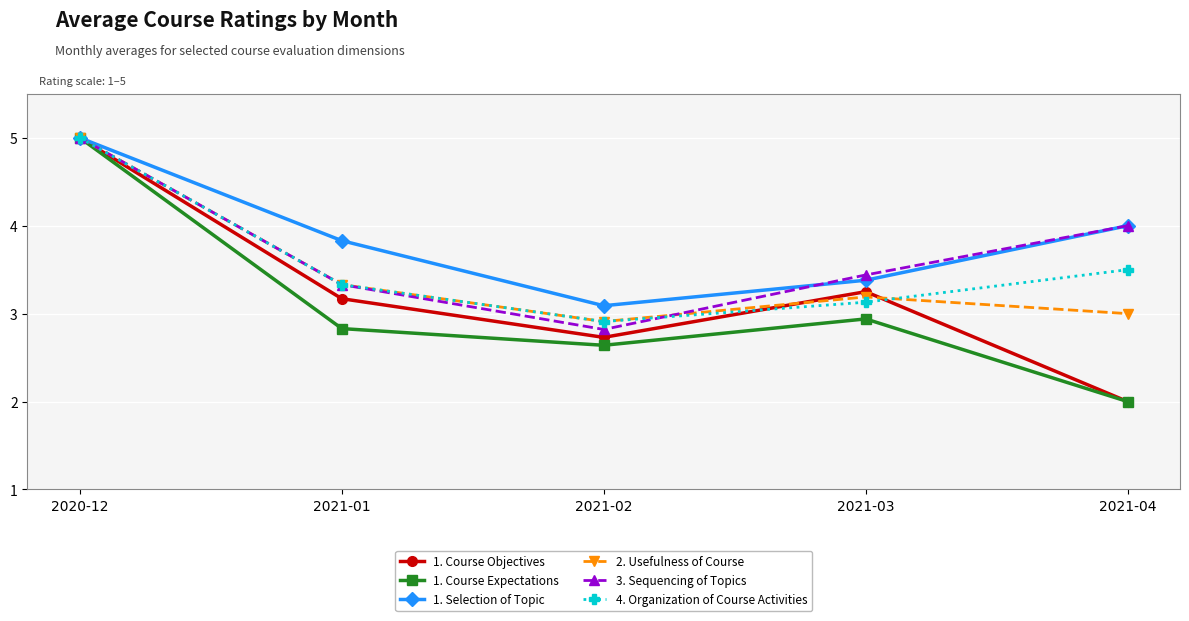

The 1. Course Expectations series shows 0.9 at 2021-03. True or false?

False